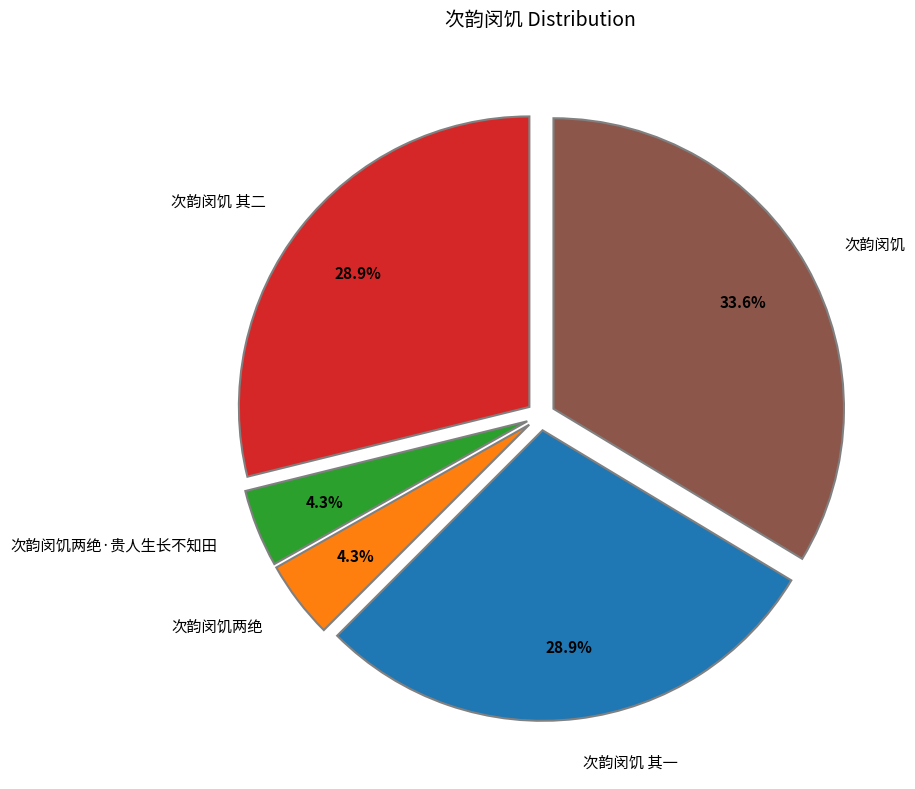

Combined, what portion of the pie is 次韵闵饥两绝·贵人生长不知田 and 次韵闵饥 其一?

33.2%